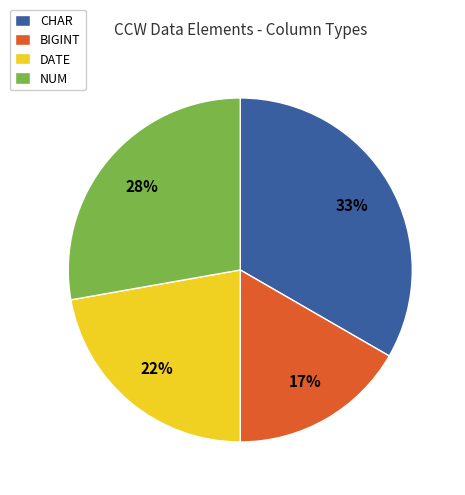

Approximately how many times larger is the value at NUM compared to CHAR?

0.8